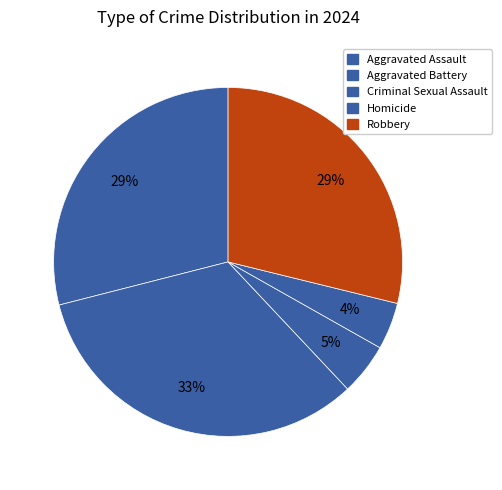

What is the ratio of the value at Aggravated Assault to the value at Homicide?

6.7